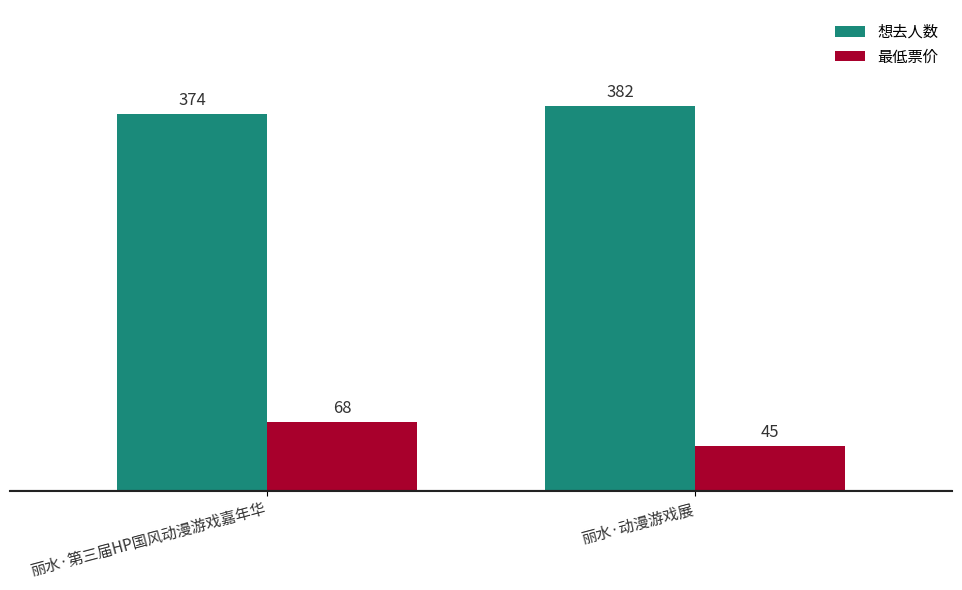

Count the 想去人数 values in the range 374 to 382.

2